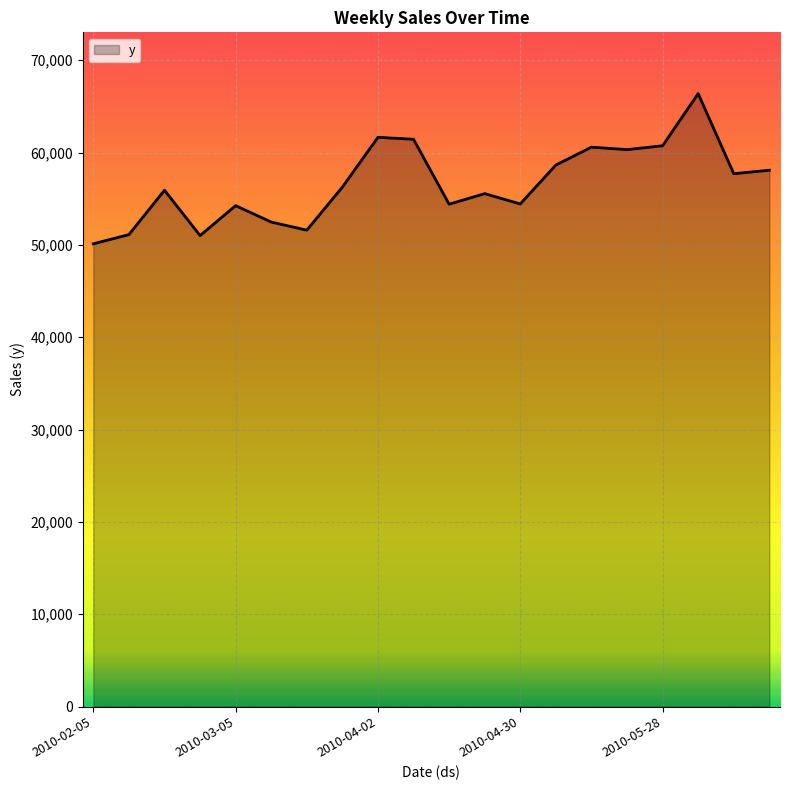

What is the difference between the maximum and minimum values?

16264.8